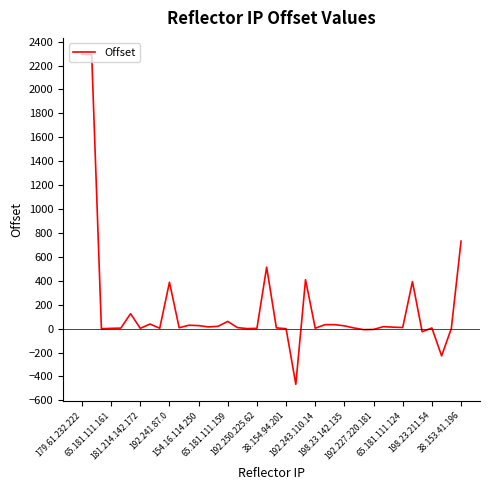

What is the maximum value shown in the chart?

2293